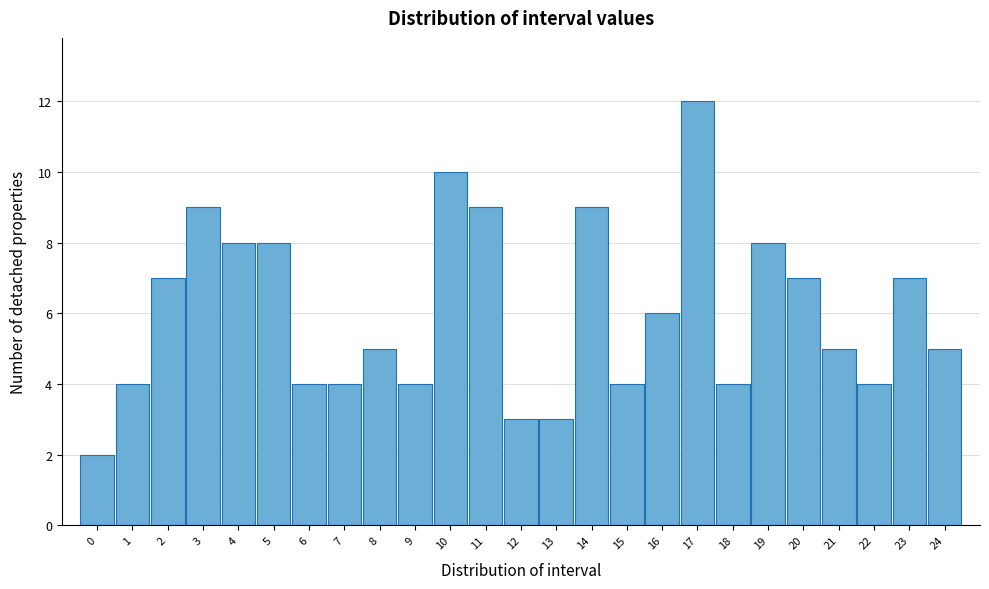

Reading right to left, extract all data points from this chart.

24=5	23=7	22=4	21=5	20=7	19=8	18=4	17=12	16=6	15=4	14=9	13=3	12=3	11=9	10=10	9=4	8=5	7=4	6=4	5=8	4=8	3=9	2=7	1=4	0=2